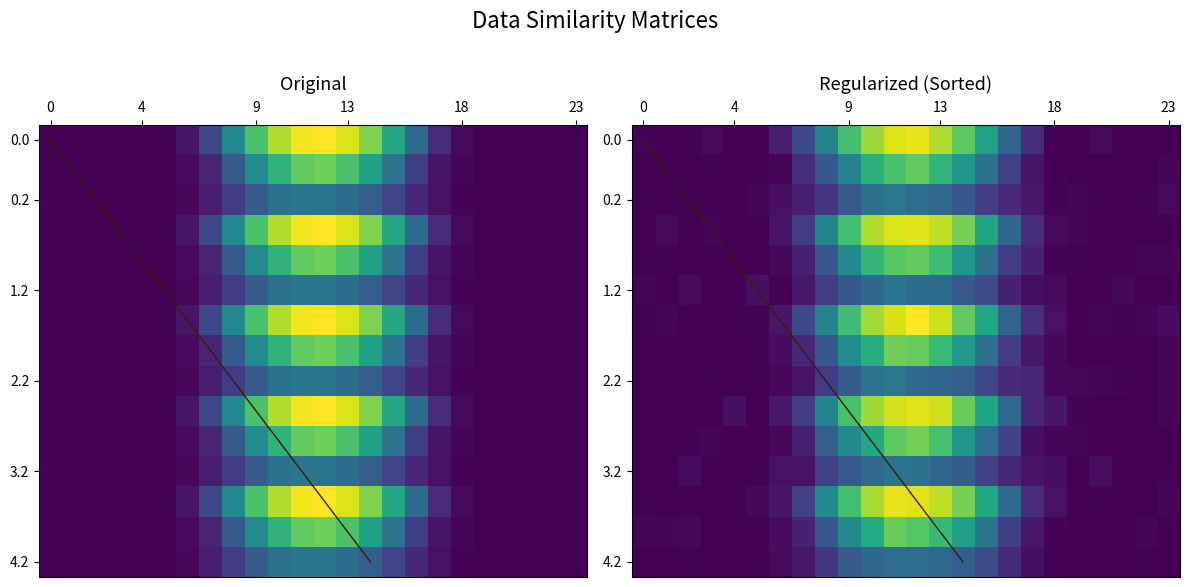

At how many categories does at least one series exceed 88?

7